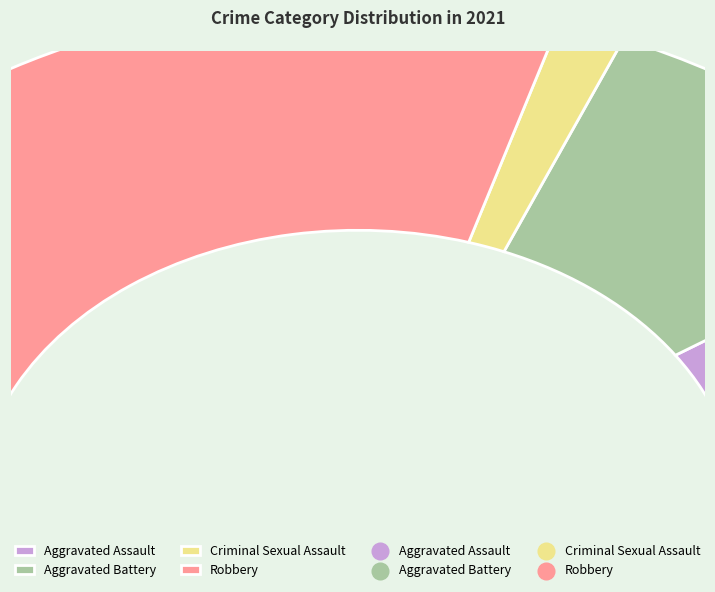

To the nearest percent, what is the combined percentage of Aggravated Assault and Aggravated Battery?

38%